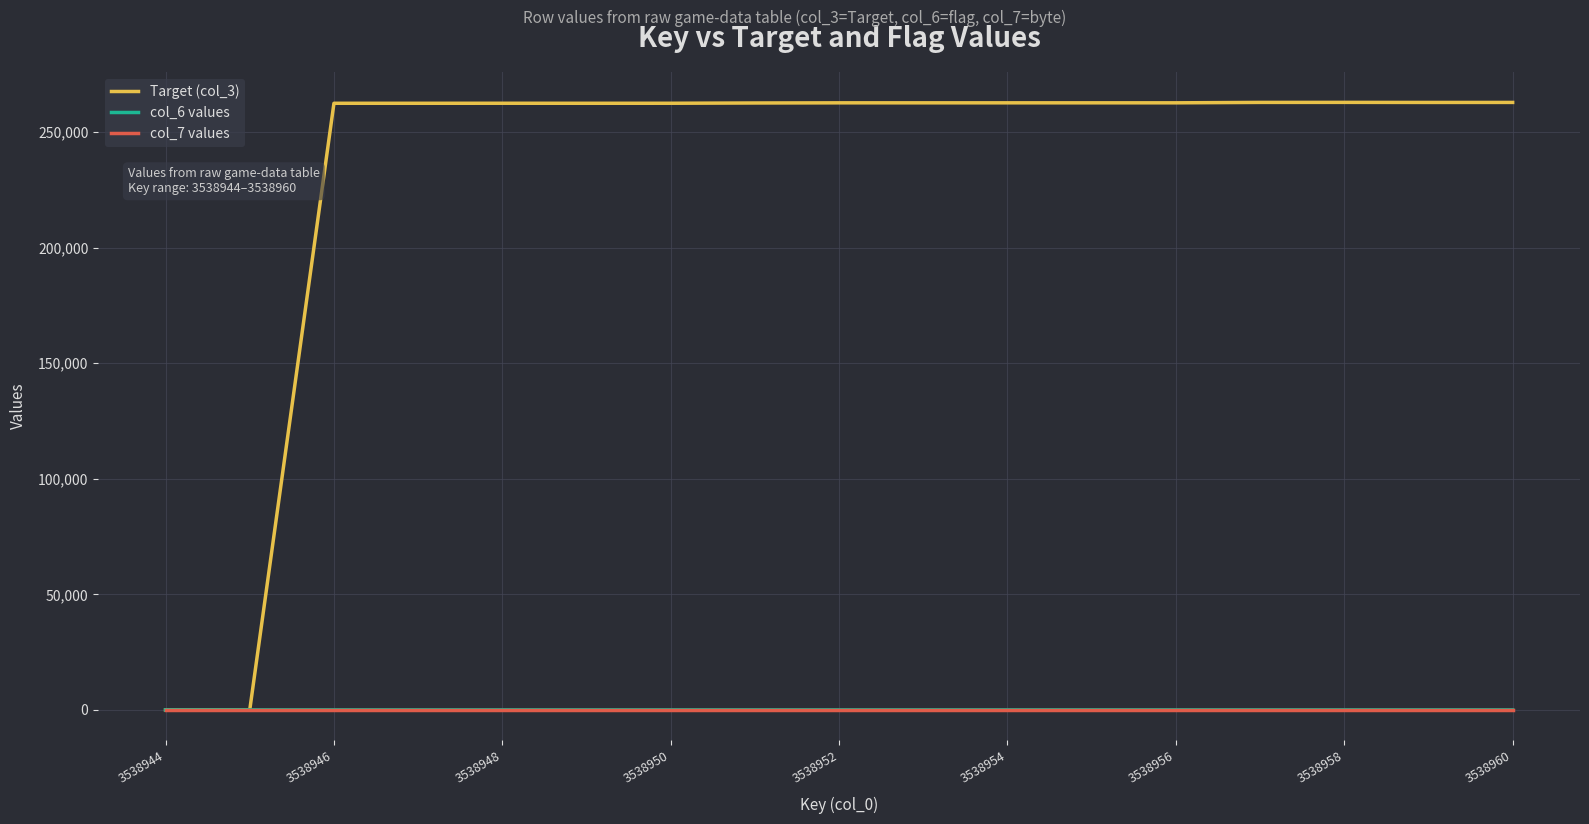

Which series has the largest total across all categories?

Target (col_3)